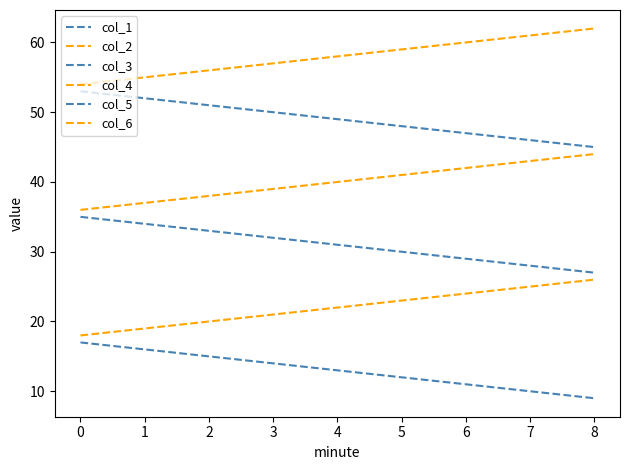

Is this an area chart (filled region under the line)?

No